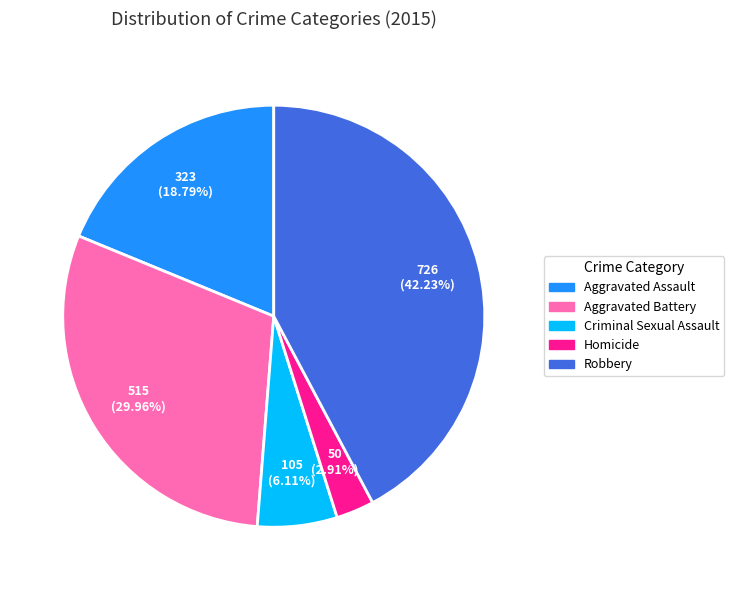

Does any single category account for the majority?

No